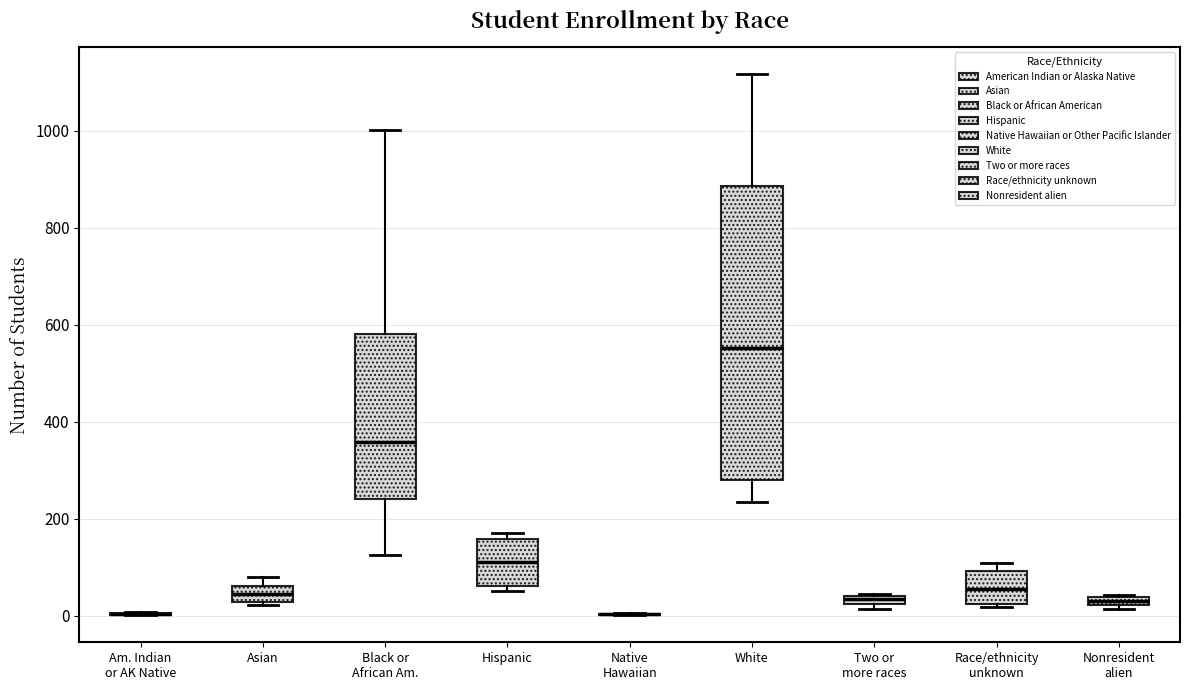

Which box is the tallest, from its lower edge to its upper edge?

White